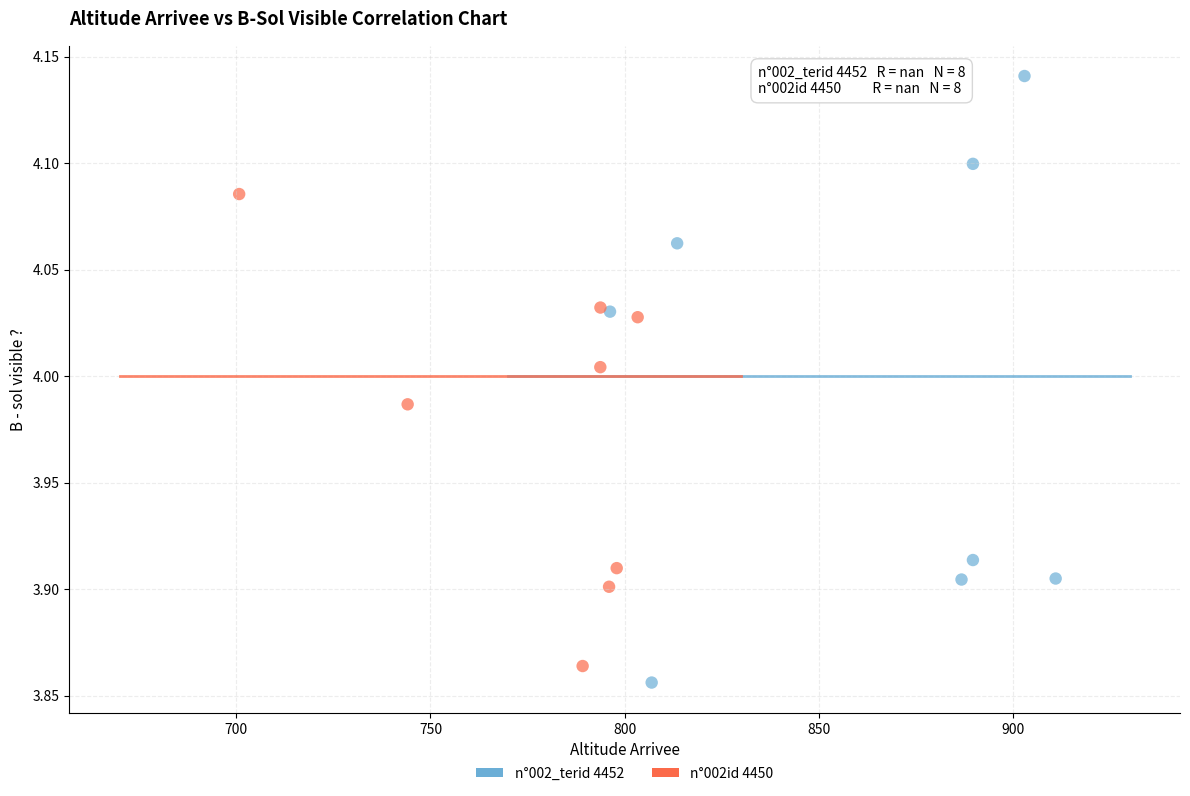

Which series contains the highest Y value?

n°002_terid 4452